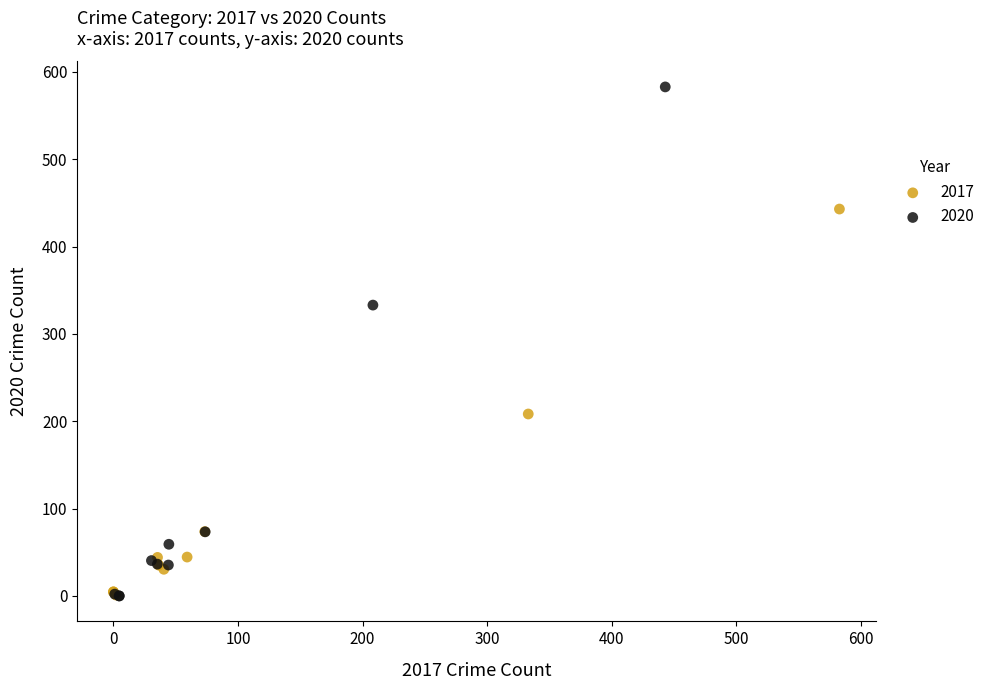

What are all the series names shown in the legend?

2017, 2020